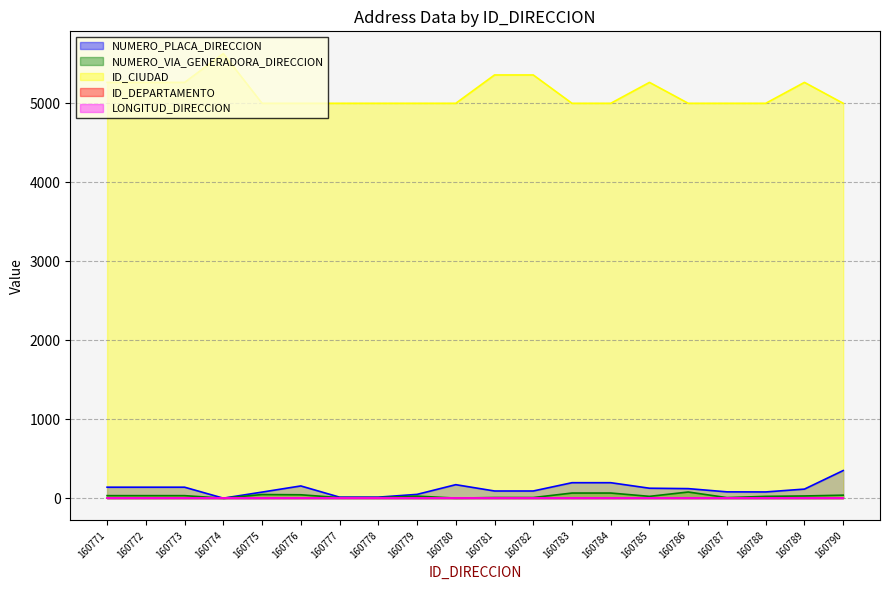

Does the chart have visible grid lines?

Yes